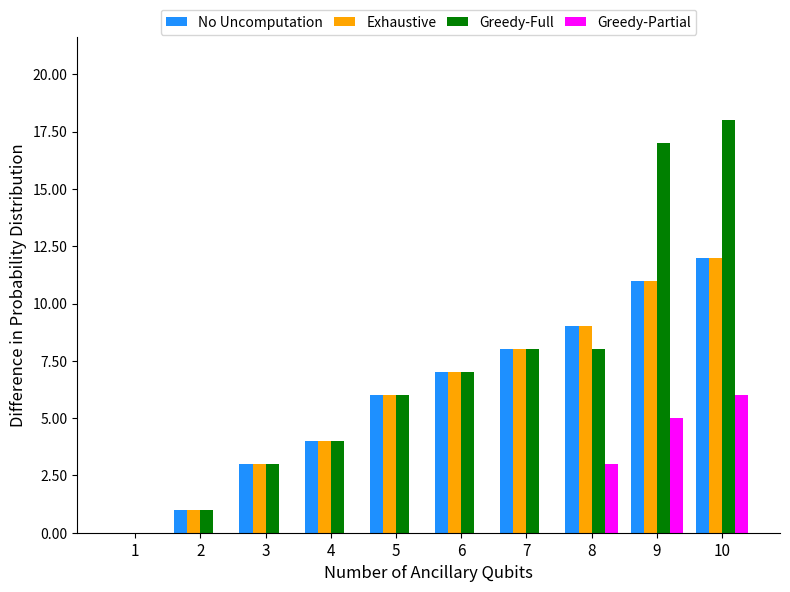

What is the total value across all series at 10?

48